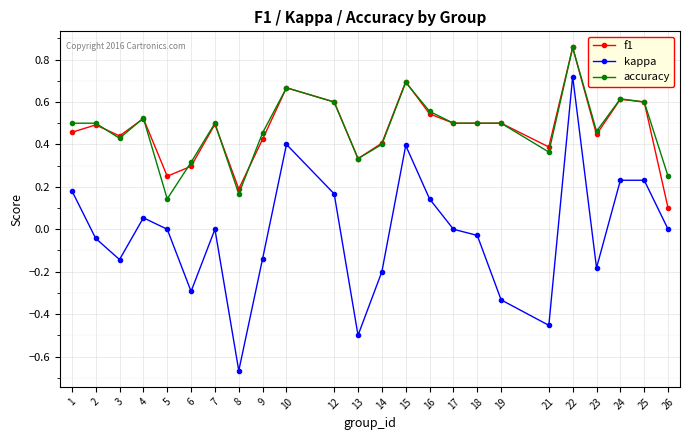

At which label does accuracy reach its peak?

22